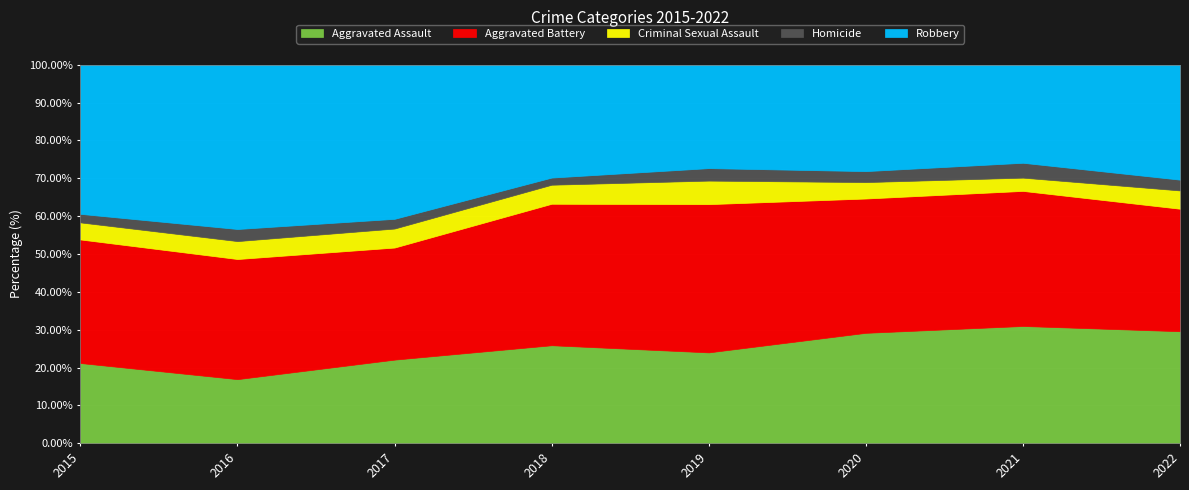

What is the sum of the Aggravated Battery values at 2017 and 2021?

613